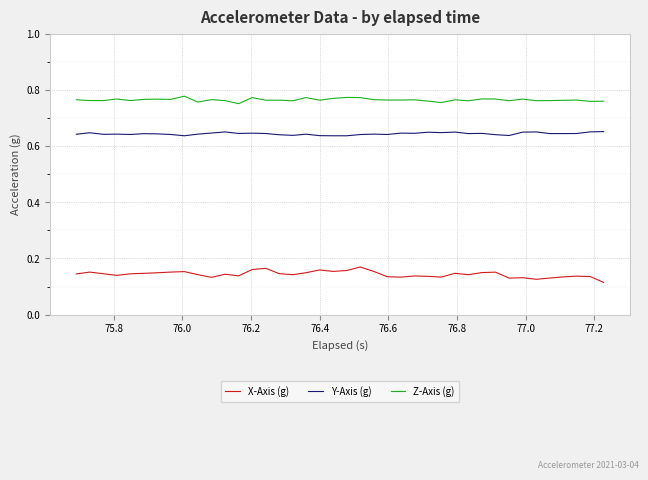

How many categories are shown in the chart?

40